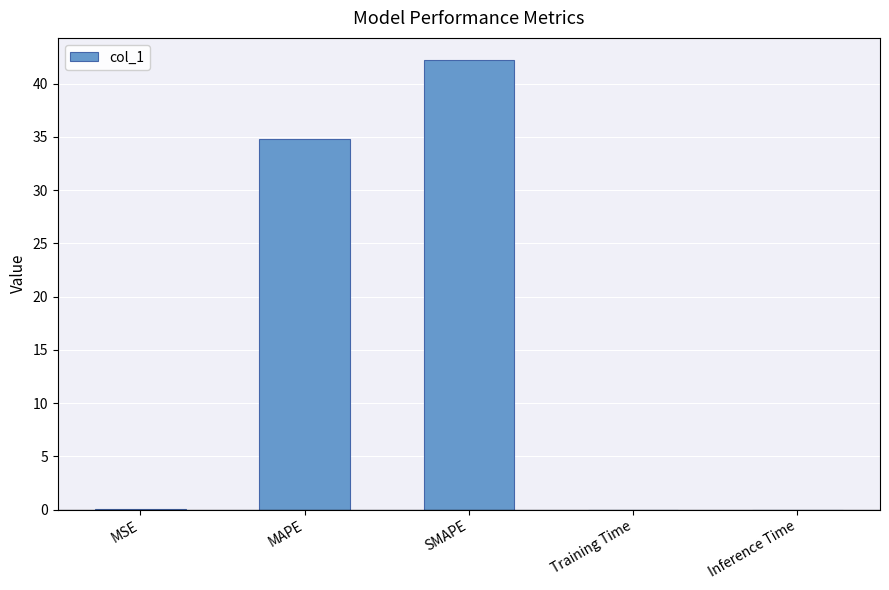

The chart shows a value of 0.0 at MSE. True or false?

True